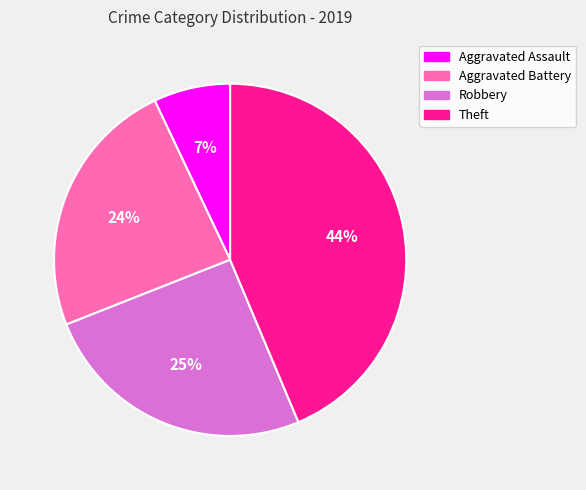

What is the largest slice in the pie chart?

Theft